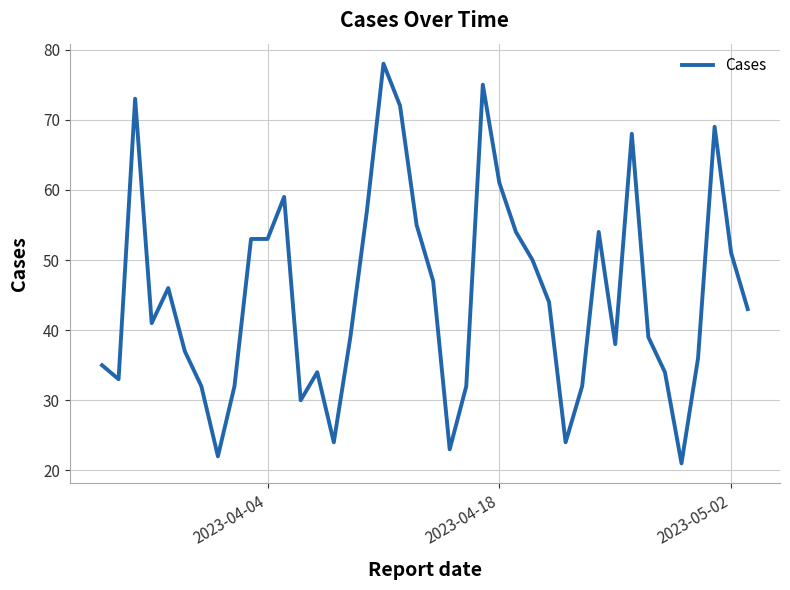

What is the maximum value shown in the chart?

78